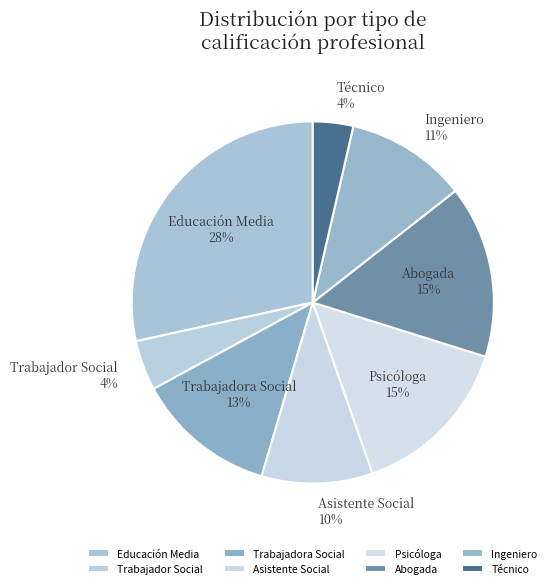

Do Técnico and Trabajadora Social together represent more than half of the pie?

No